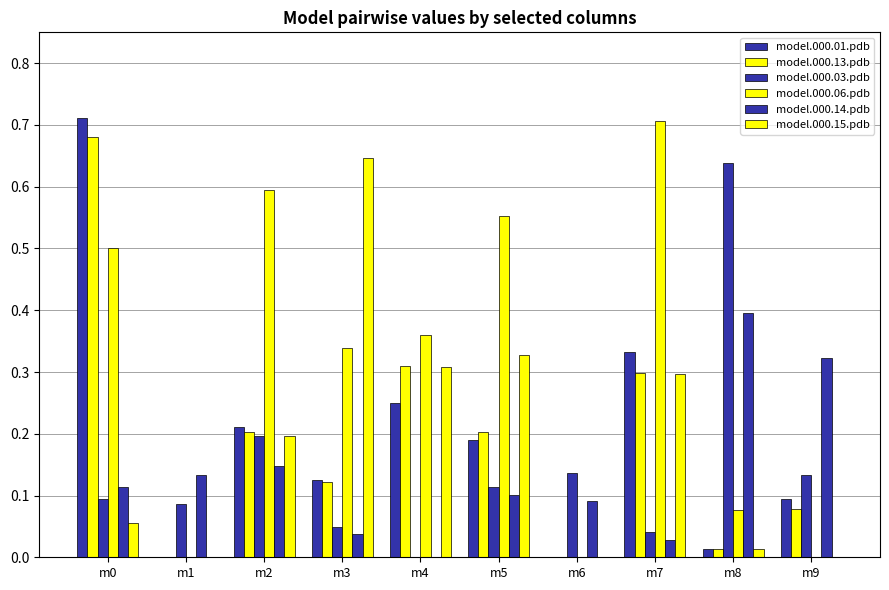

Is the value of model.000.14.pdb at m6 greater than the value of model.000.01.pdb at m7?

No